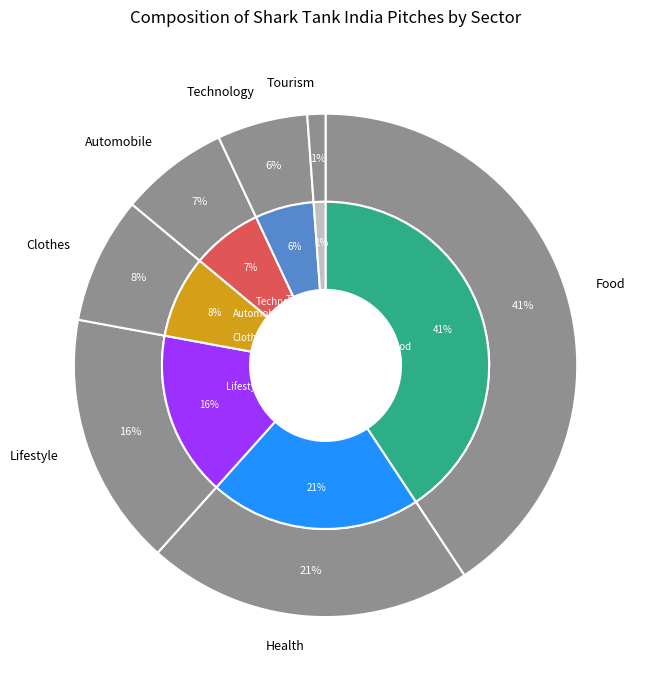

Is Technology the majority of the pie?

No